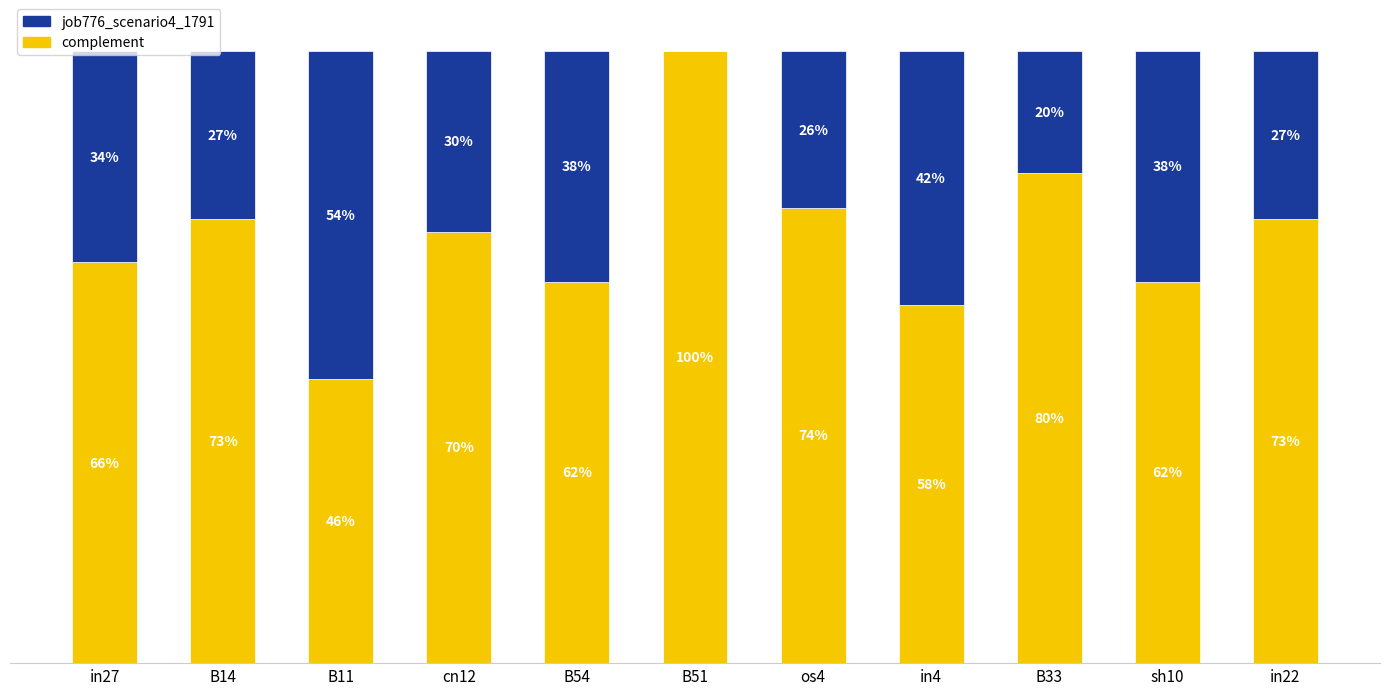

What is the value of the job776_scenario4_1791 bar at the 11th from the left?

0.3